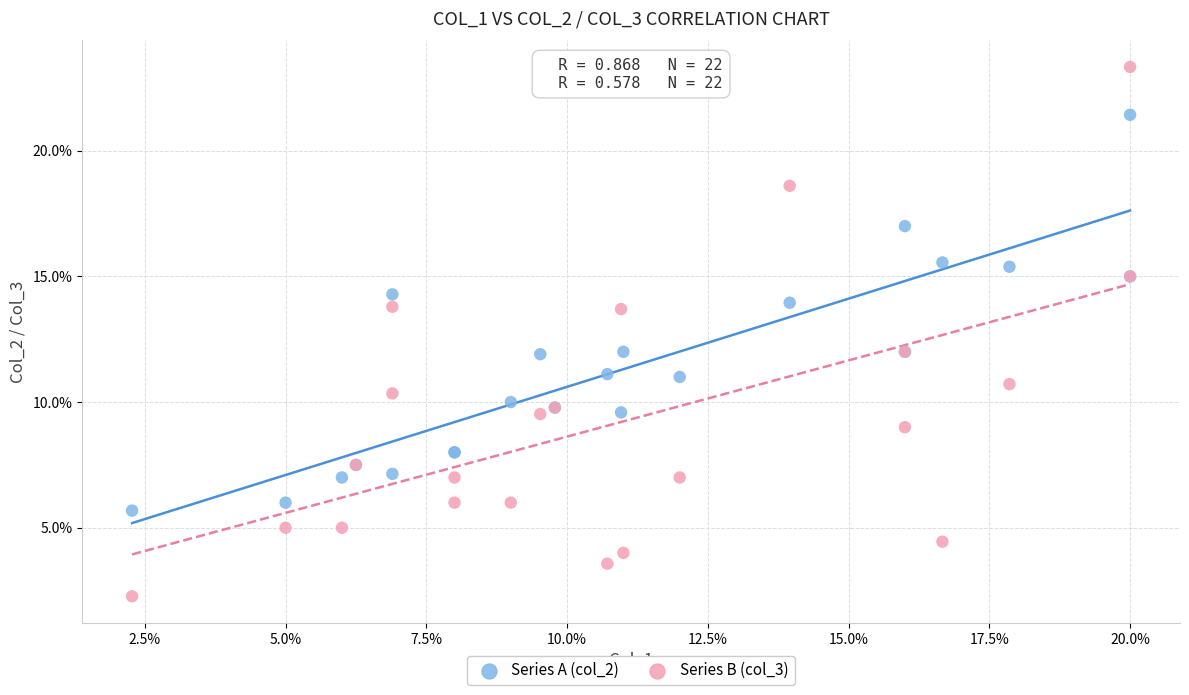

What is the X range (max minus min) for the scatter plot?

17.7